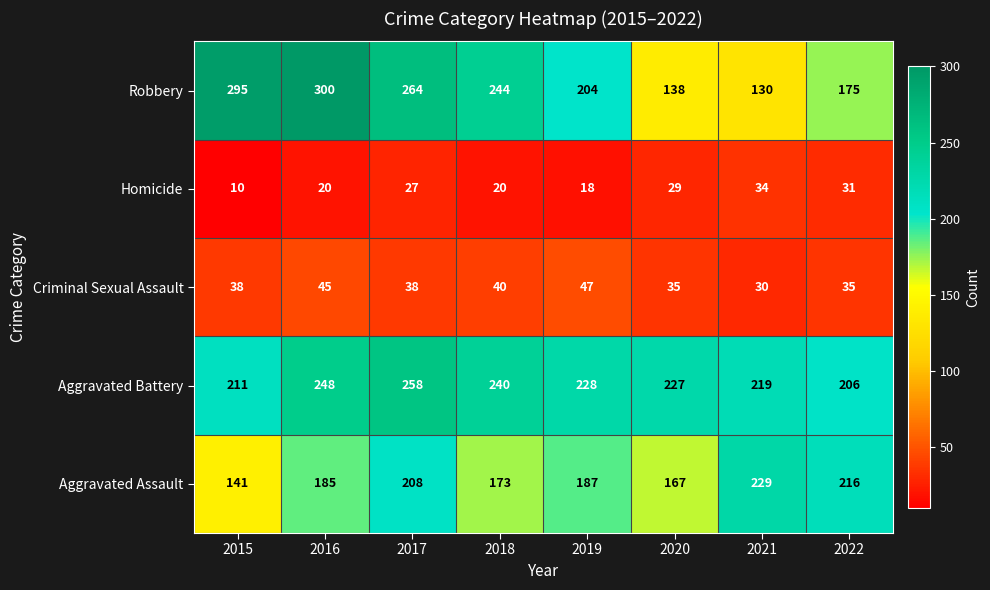

What is the minimum value shown in the chart?

10